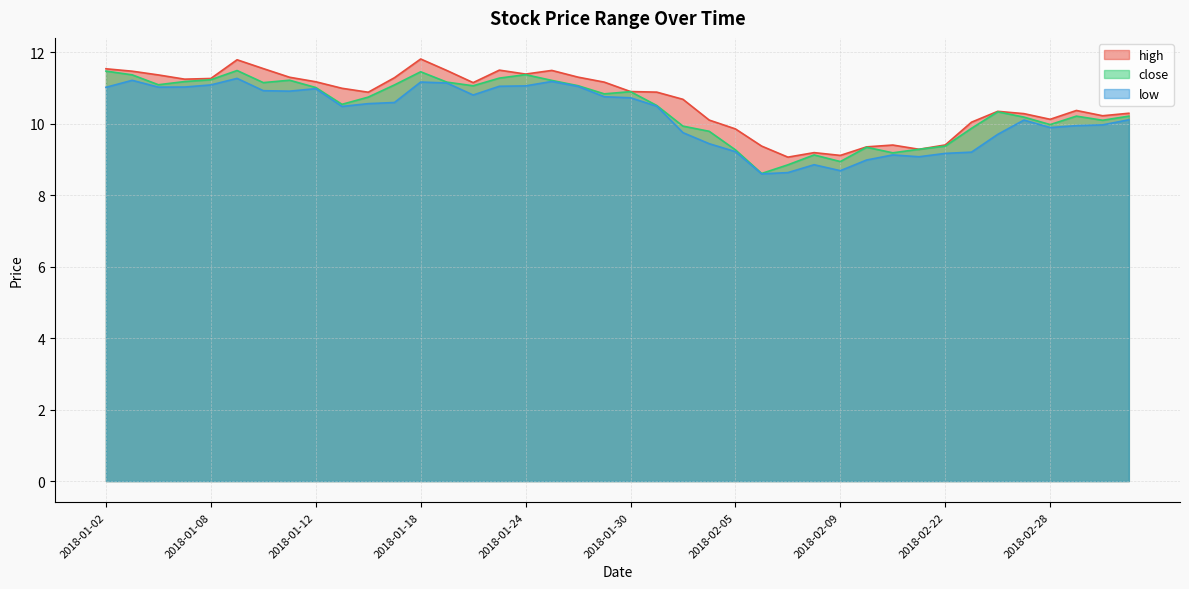

List the series in order of their overall mean, highest first.

high, close, low